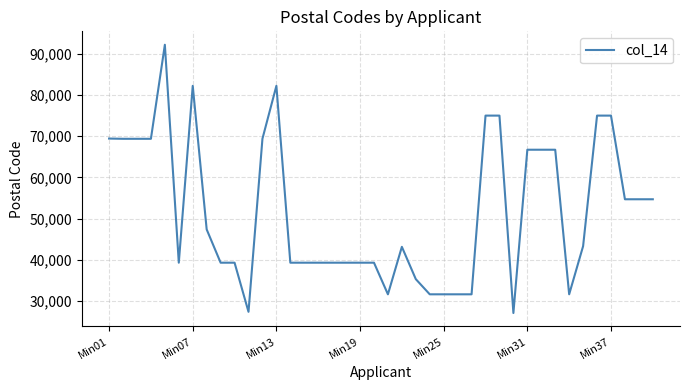

How many lines are shown in the chart?

1